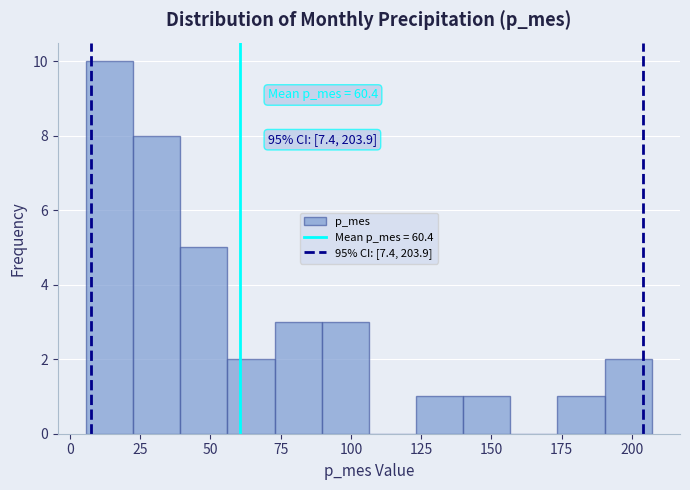

Read against the x-axis, roughly where is the centre of the tallest bar?

15